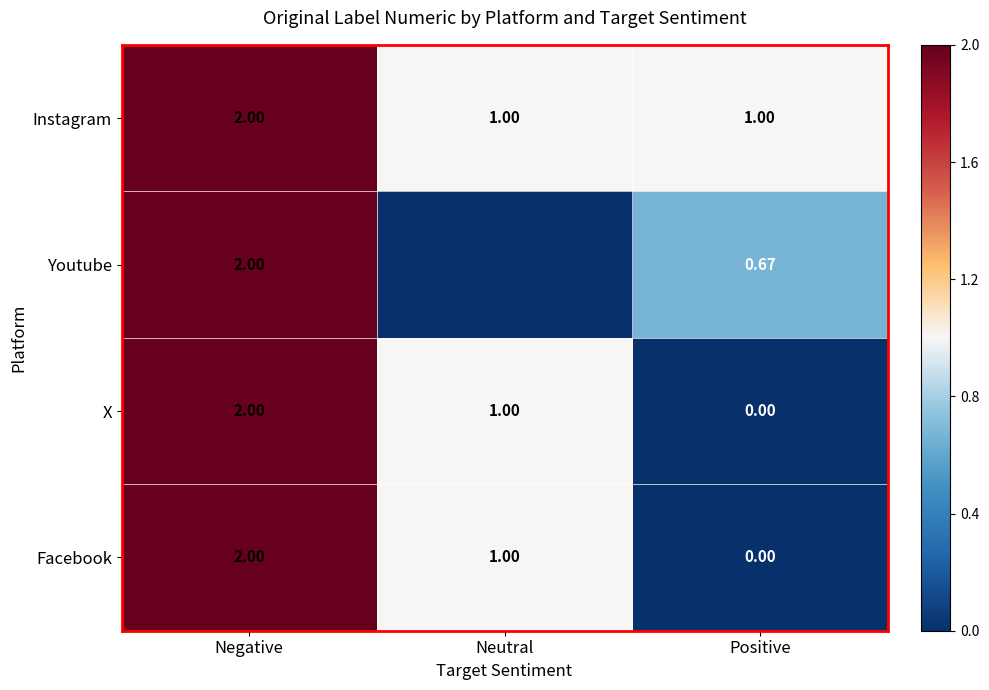

Rank the categories by X value from lowest to highest.

Positive, Neutral, Negative